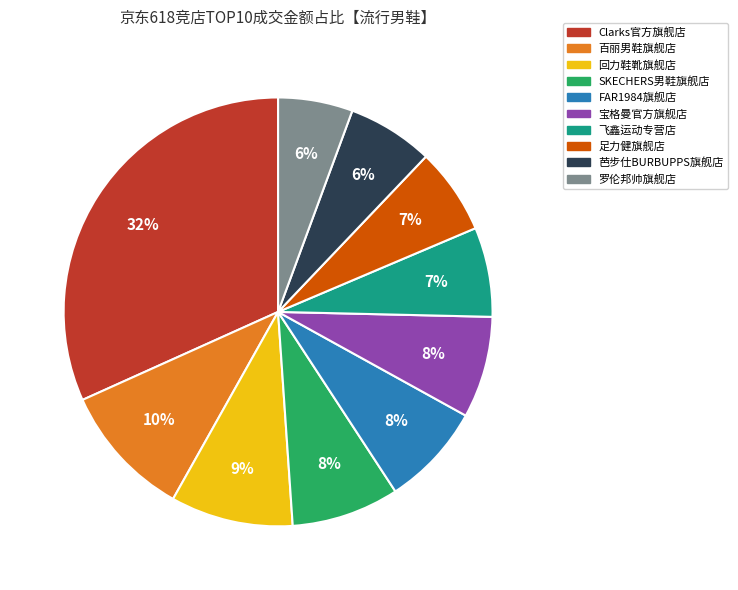

Which has a higher value, SKECHERS男鞋旗舰店 or 罗伦邦帅旗舰店?

SKECHERS男鞋旗舰店